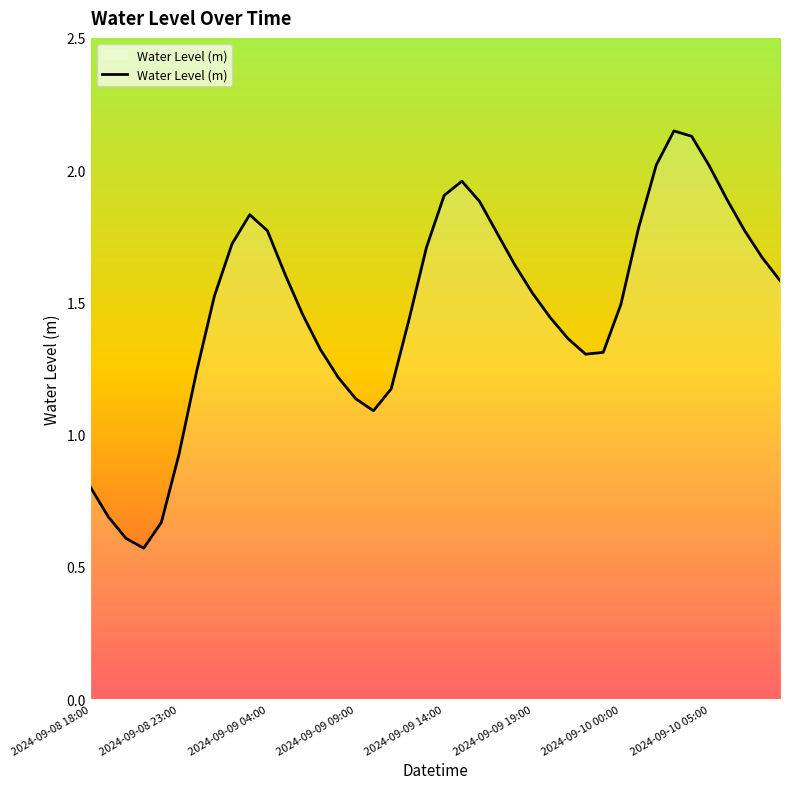

Is it true that the value at 2024-09-09 04:00 is 0.4?

False